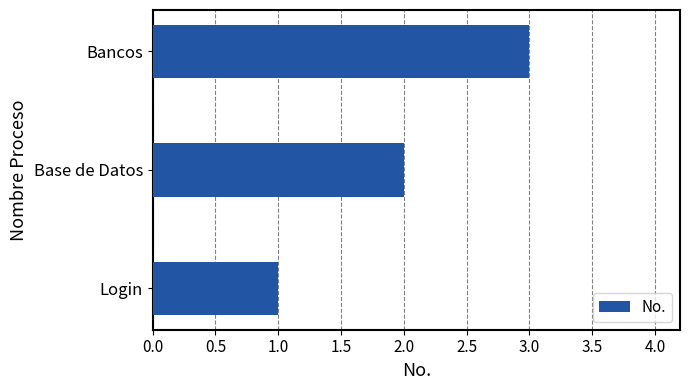

Rank the categories by value from lowest to highest.

Login, Base de Datos, Bancos